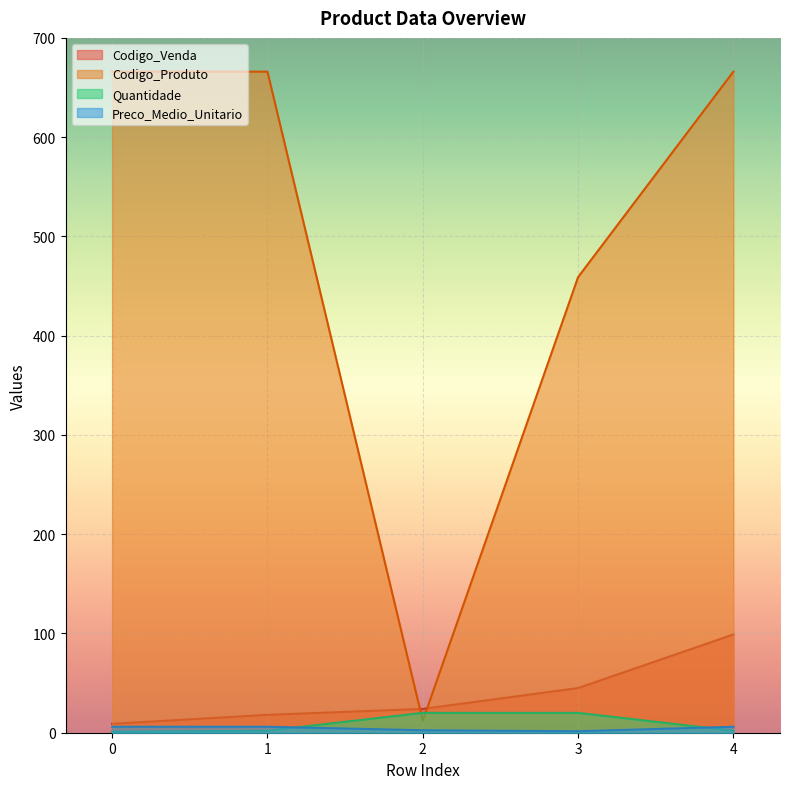

Which series changed the most between 0 and 1?

Codigo_Venda